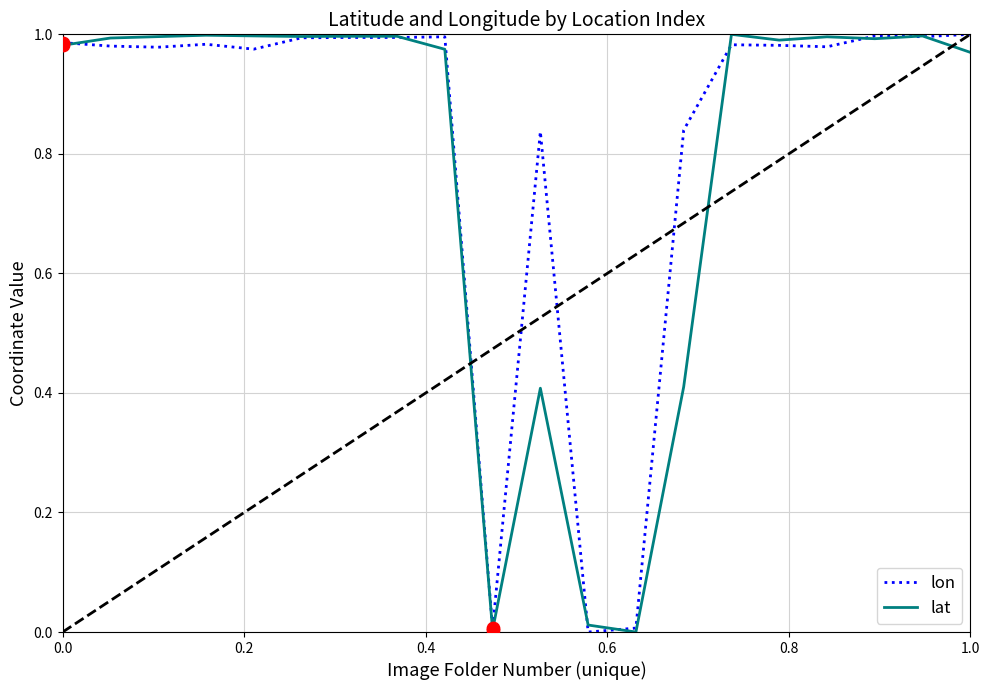

Which series has the largest total across all categories?

lon